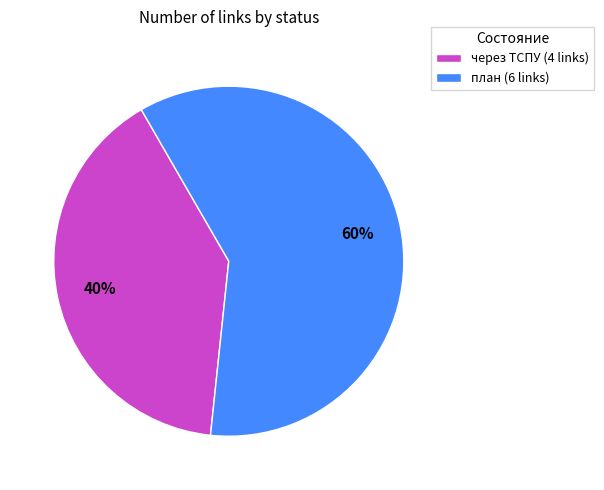

To the nearest percent, what portion does через ТСПУ represent?

40%